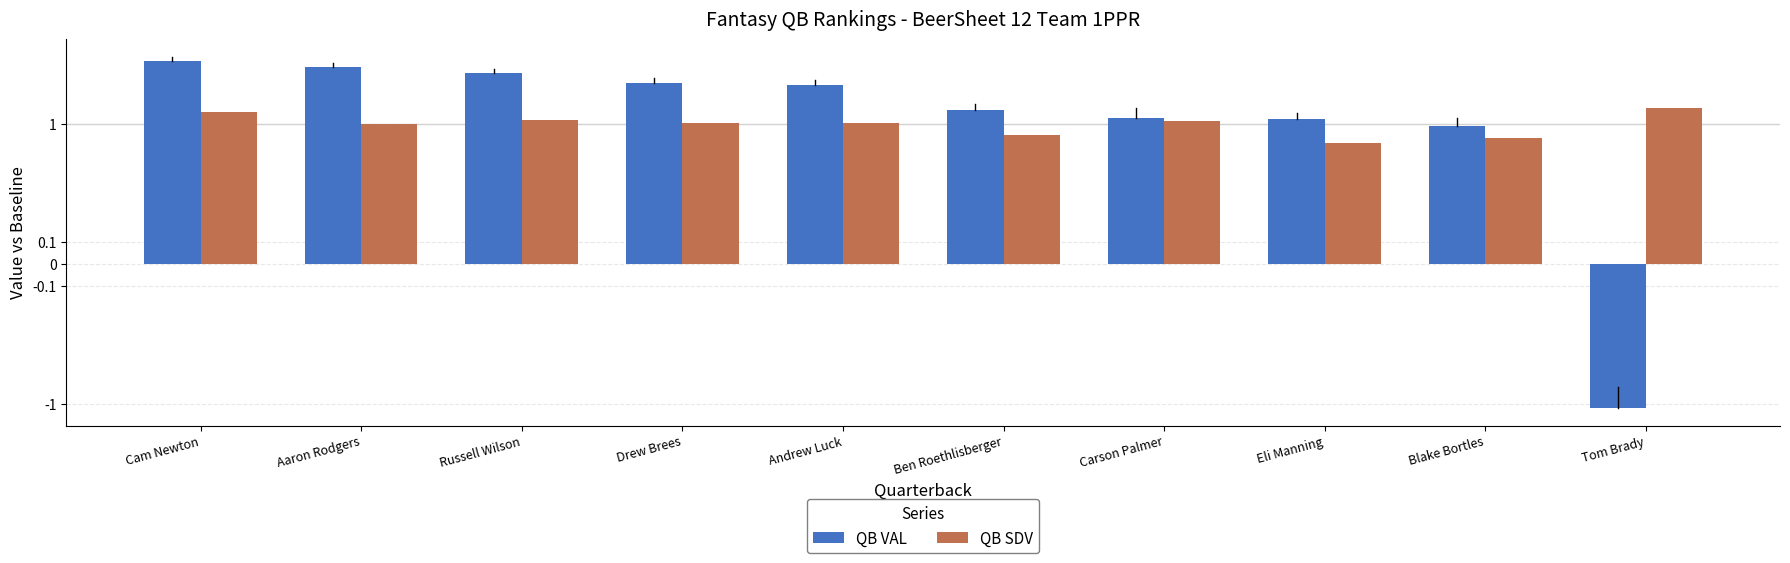

How many distinct data groups are displayed?

2